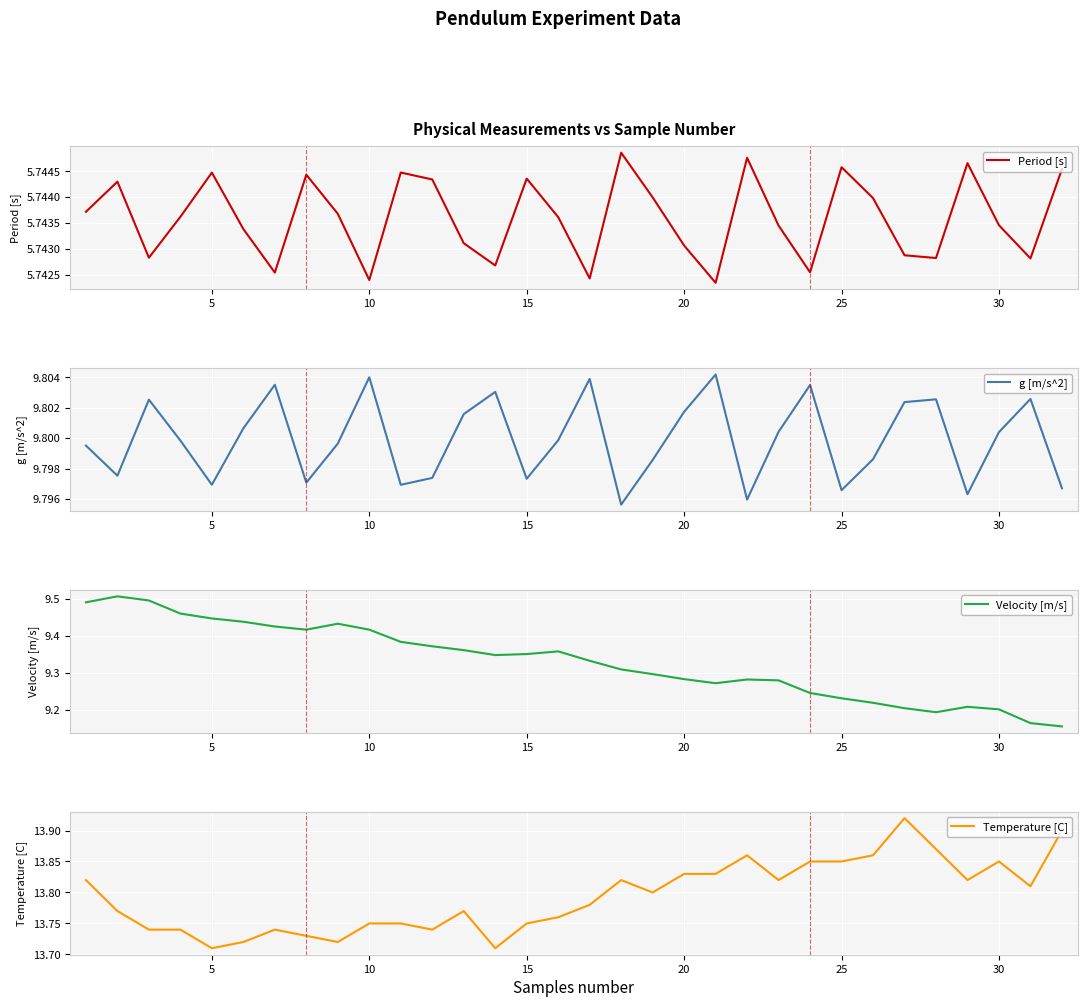

How many interior local peaks does the Temperature [C] series have?

6